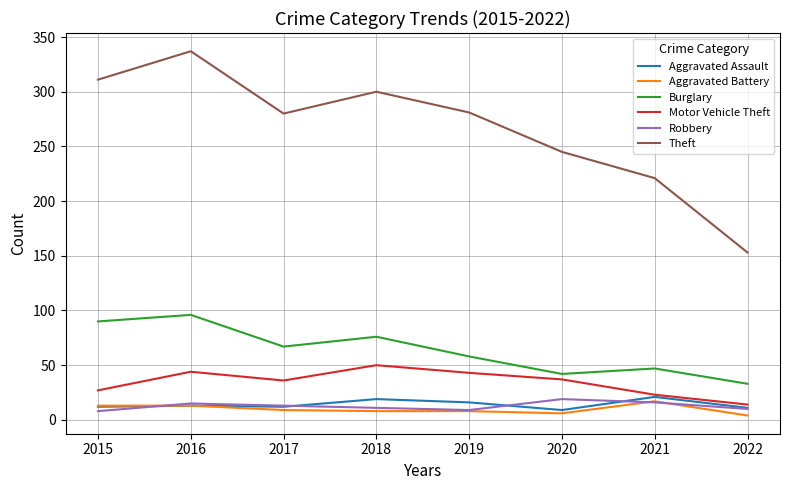

Read the Motor Vehicle Theft value at 2015.

27